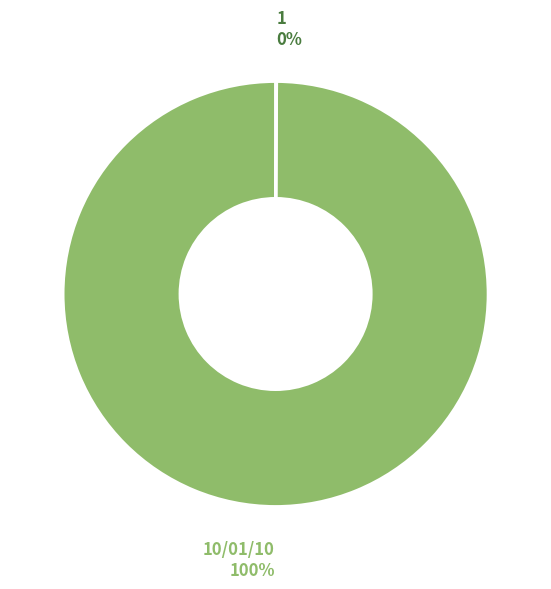

Is there any slice that represents more than half of the pie?

Yes